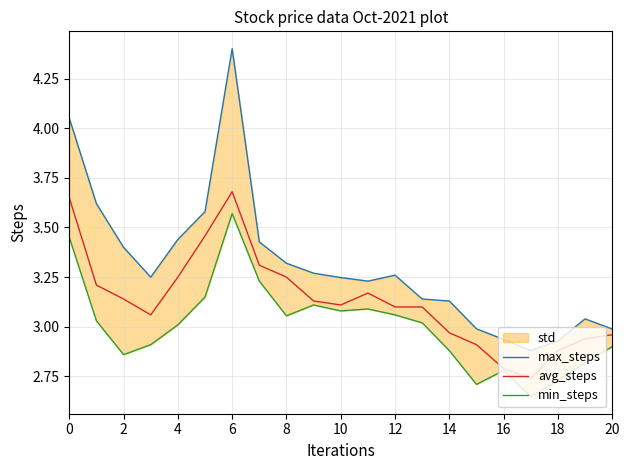

At how many categories does at least one series exceed 4?

2